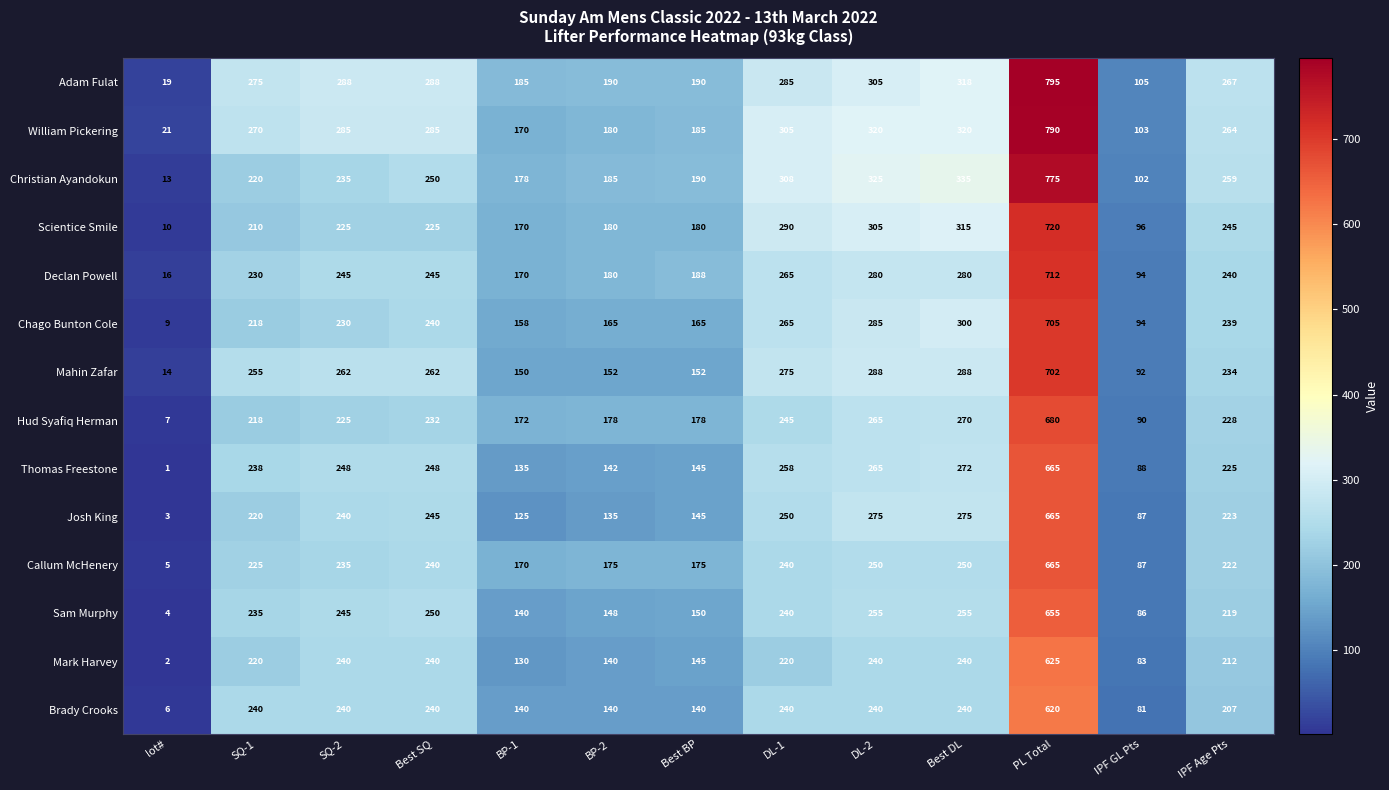

At which category is the sum across all series the highest?

PL Total